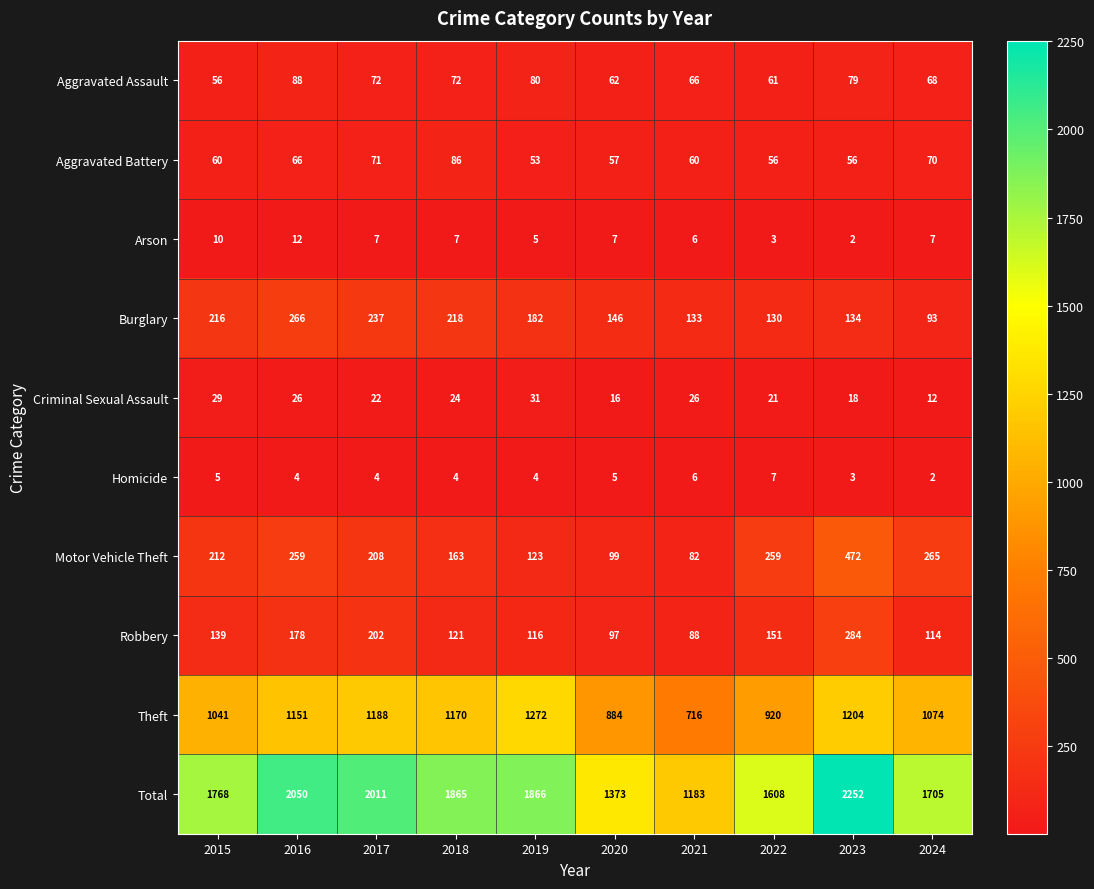

Is it true that Robbery equals 75 at 2018?

False